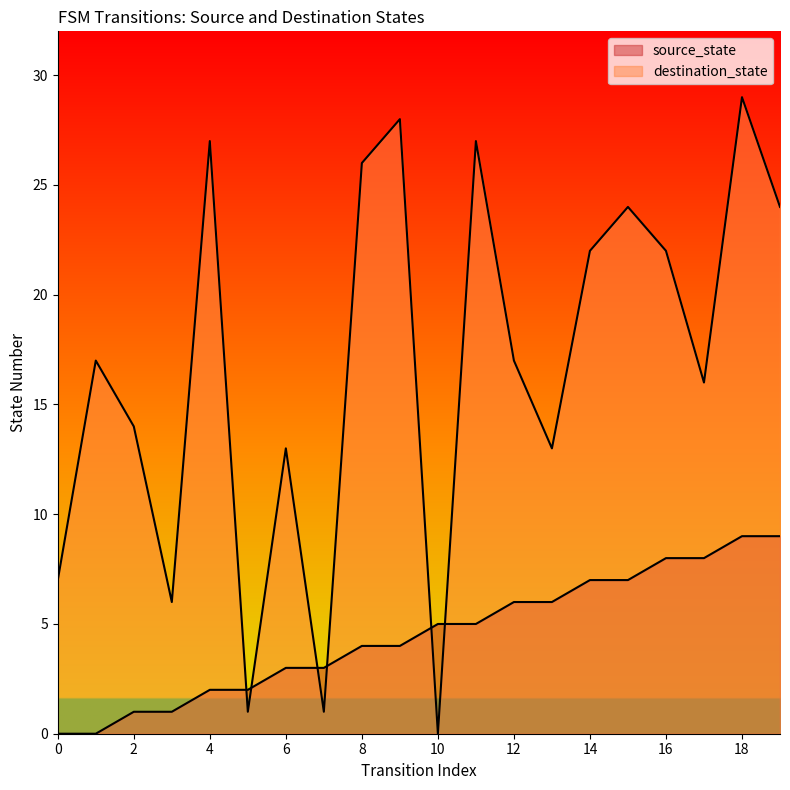

How many values in destination_state are above zero?

19